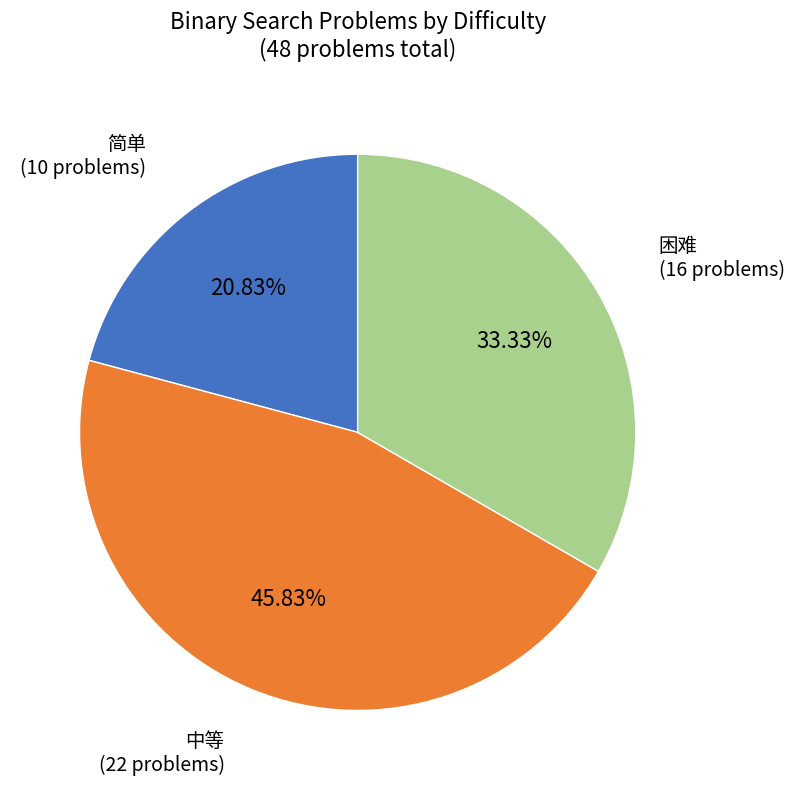

How many segments does this pie chart have?

3